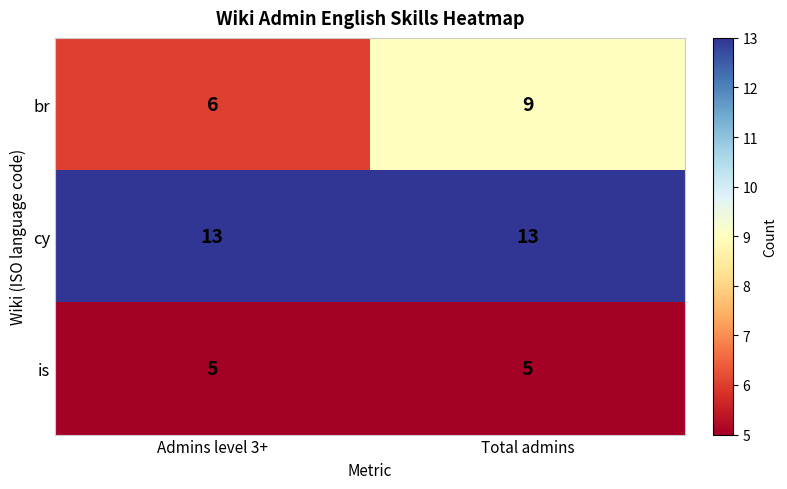

At which category is the sum across all series the highest?

Total admins